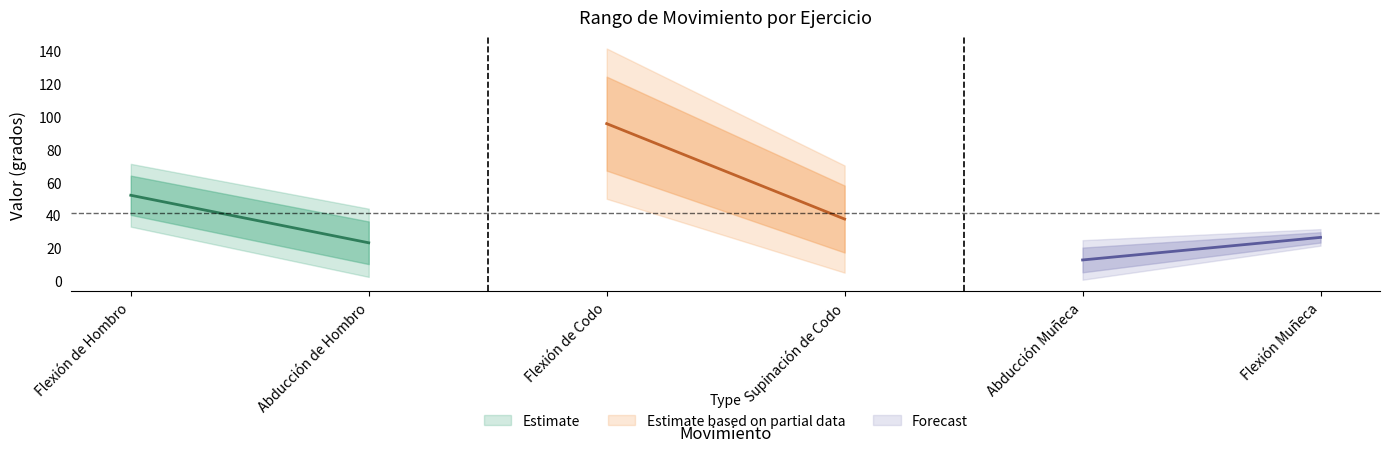

Reading left to right, extract all data points from this chart.

Rango de movimiento: Flexión de Hombro=23.9	Abducción de Hombro=26.0	Flexión de Codo=57.3	Supinación de Codo=40.8	Abducción Muñeca=15.1	Flexión Muñeca=6.3
Maximo: Flexión de Hombro=63.9	Abducción de Hombro=36.0	Flexión de Codo=124.3	Supinación de Codo=57.9	Abducción Muñeca=20.1	Flexión Muñeca=29.4
Minimo: Flexión de Hombro=40.0	Abducción de Hombro=10.0	Flexión de Codo=67.0	Supinación de Codo=17.0	Abducción Muñeca=5.0	Flexión Muñeca=23.1
Numero de movimientos: Flexión de Hombro=1.0	Abducción de Hombro=1.0	Flexión de Codo=1.0	Supinación de Codo=1.0	Abducción Muñeca=1.0	Flexión Muñeca=1.0